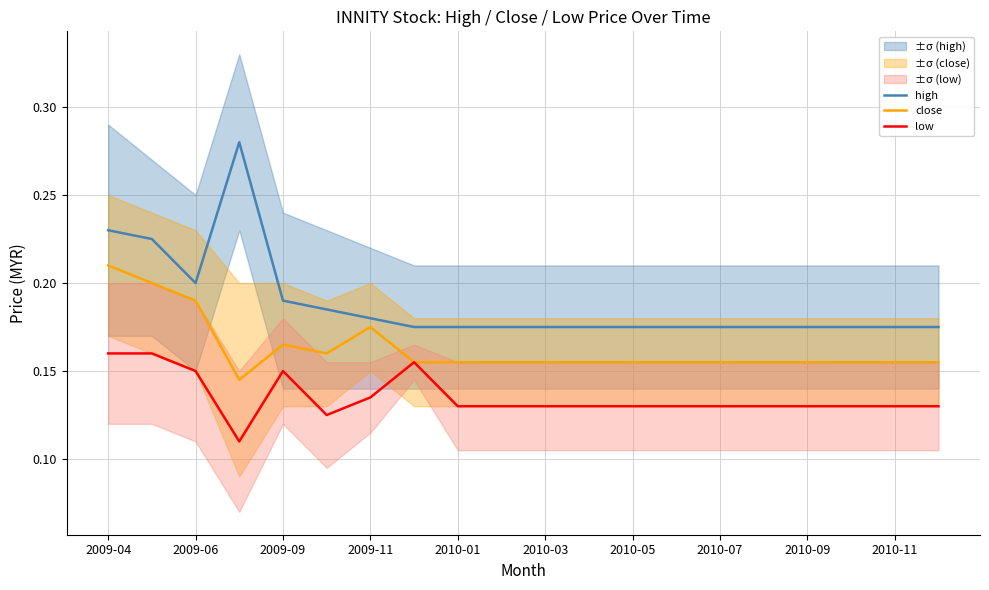

Which series has the largest range (max minus min)?

high